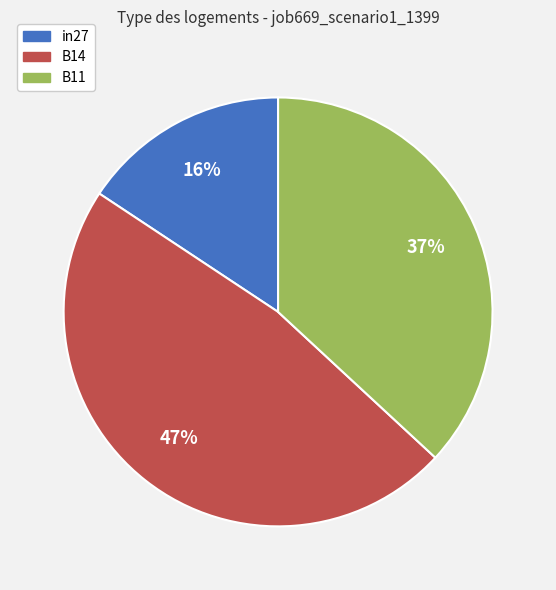

Rank the categories by value from highest to lowest.

B14, B11, in27